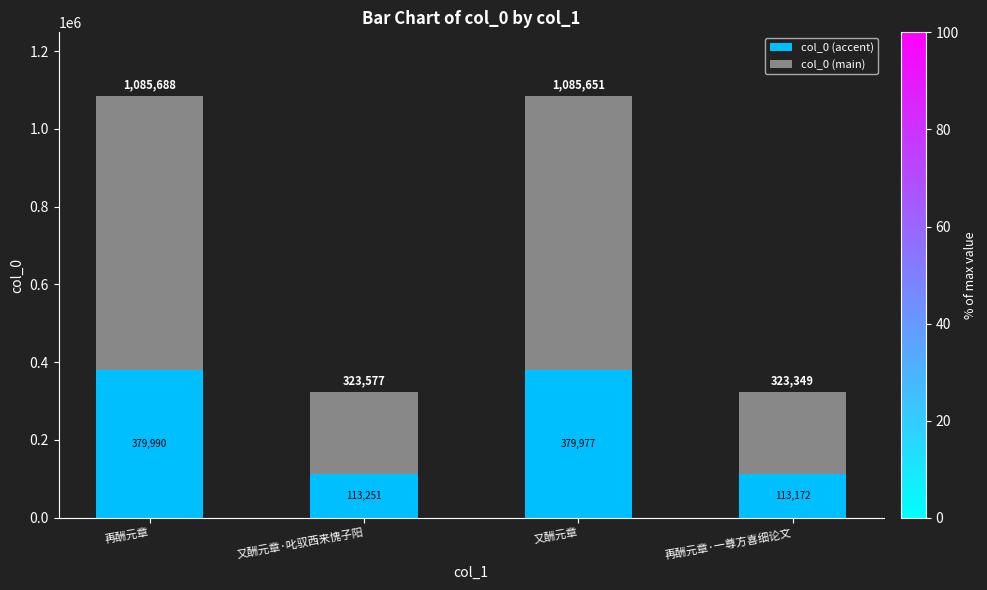

What is the total value across all series at 又酬元章·叱驭西来愧子阳?

323577.0